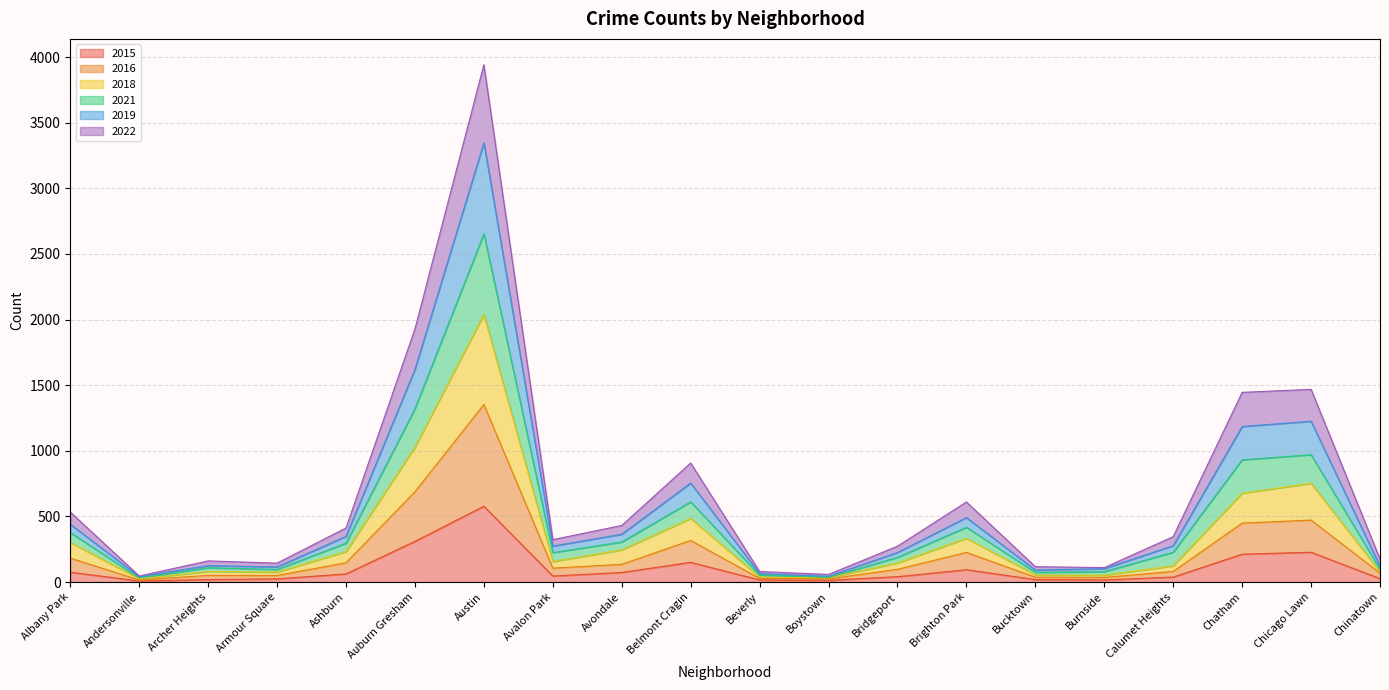

The value of 2015 at Belmont Cragin is 150. True or false?

True